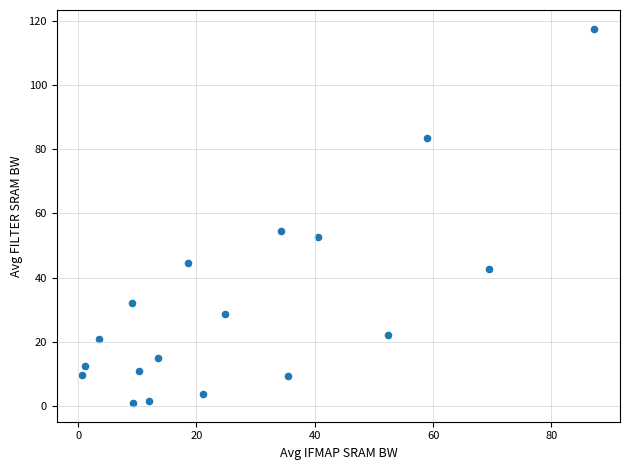

What Y value in the scatter plot is closest to 59?

54.6